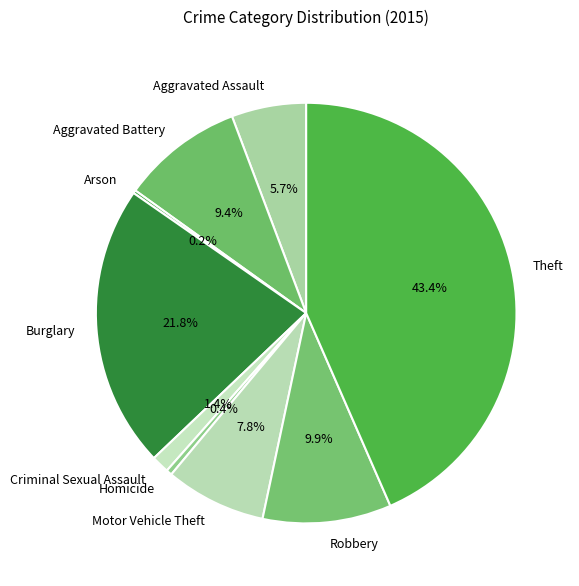

To the nearest percent, what is the combined percentage of Burglary and Motor Vehicle Theft?

30%